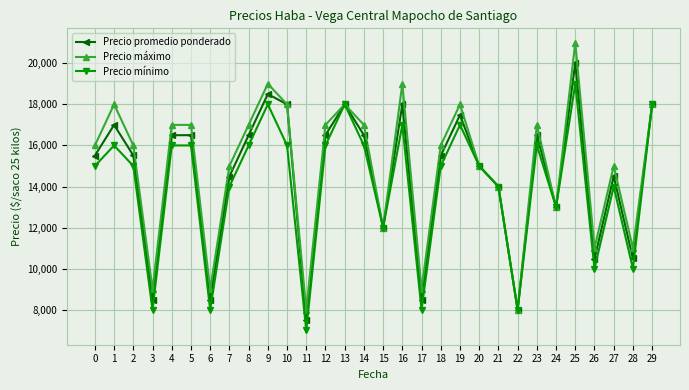

What is the total value across all series at 27?

43500